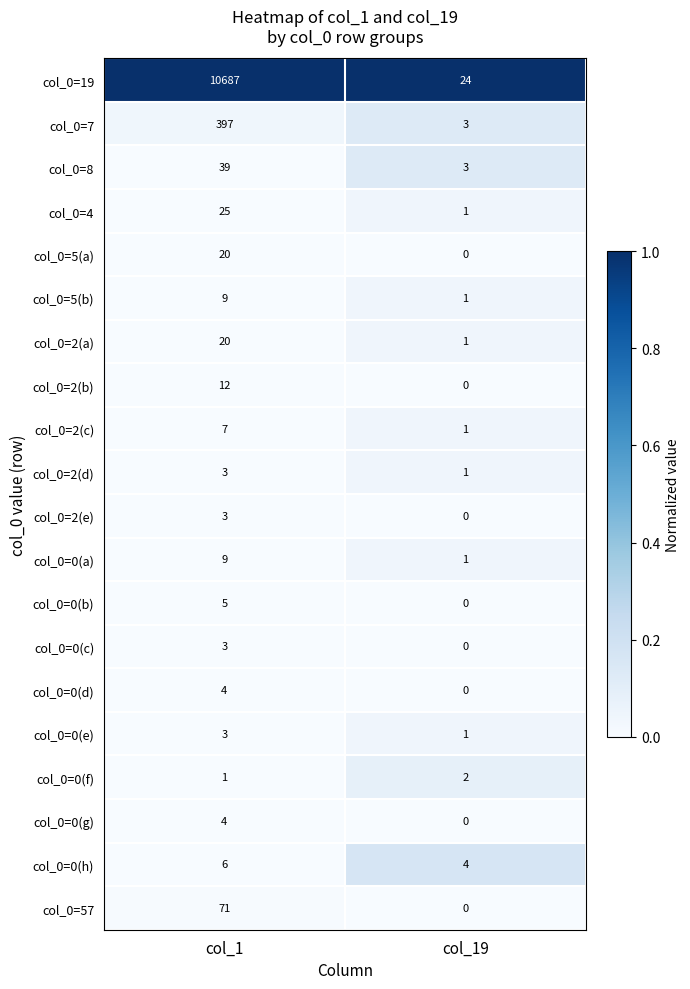

What is the difference between the maximum and minimum values in the col_0=4 series?

24